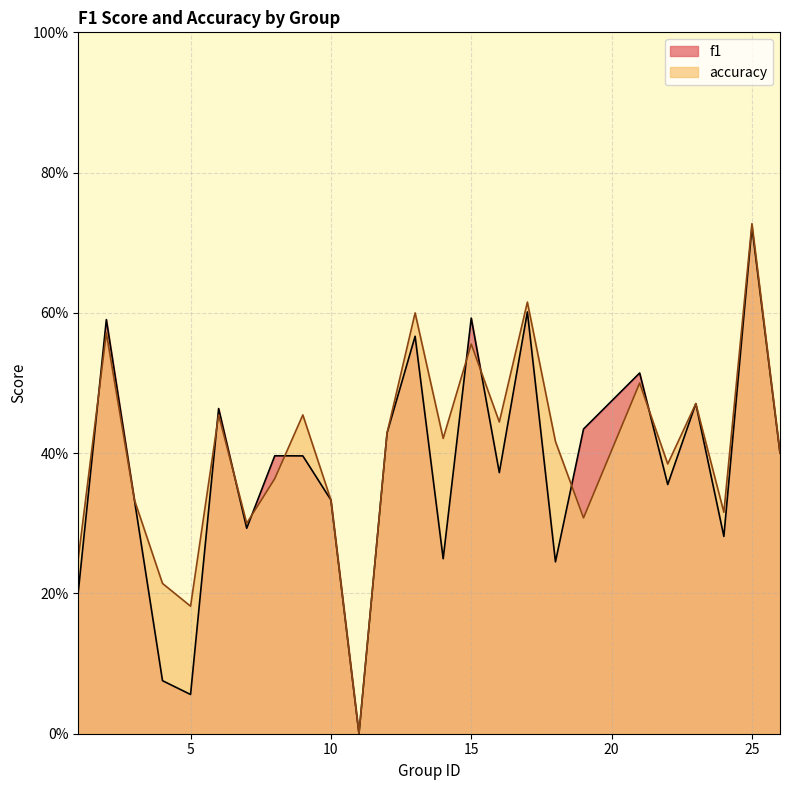

The accuracy series shows 0.5 at 21. True or false?

True